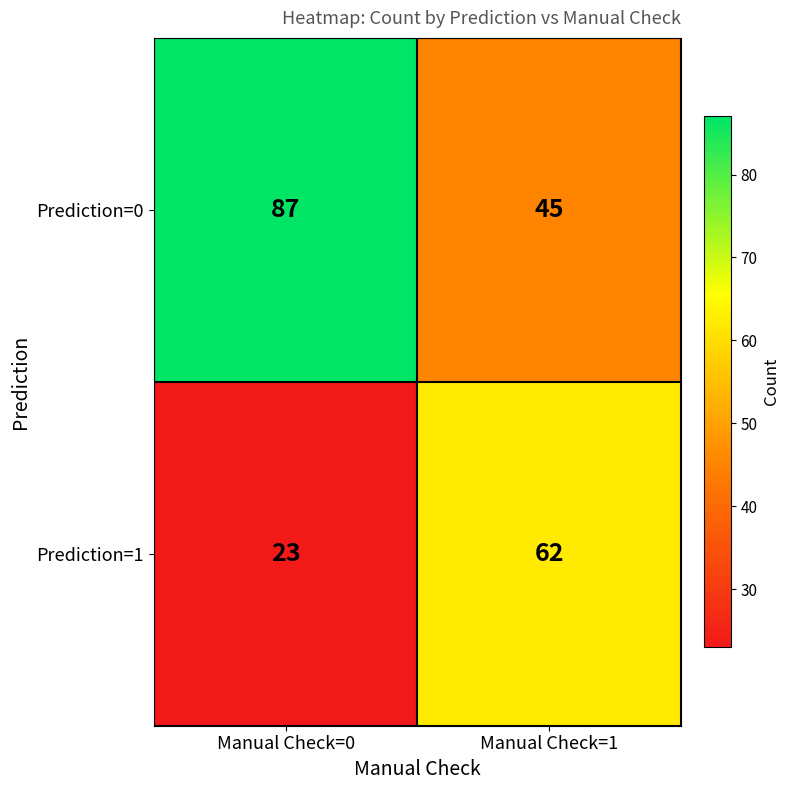

Between Manual Check=0 and Manual Check=1, which series saw the biggest shift?

Prediction=0